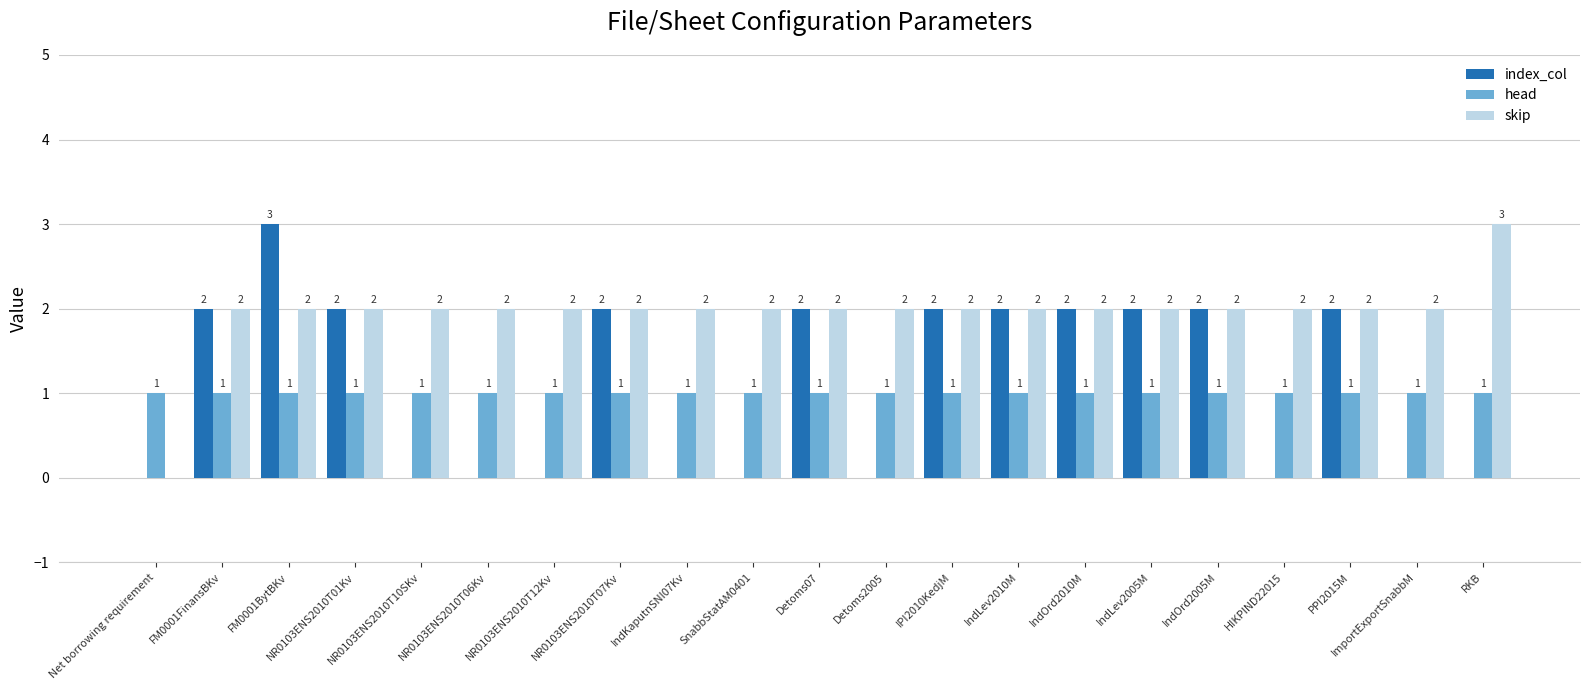

What is the spread (max minus min) of values at HIKPIND22015?

2